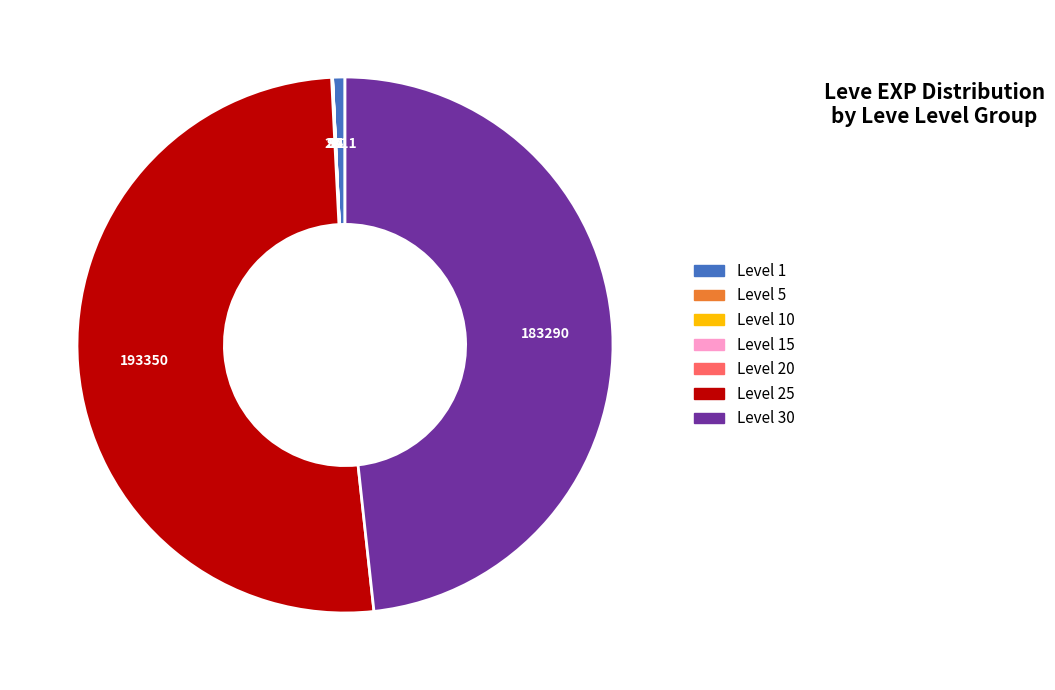

True or false: Level 30 accounts for 48% of the total.

True